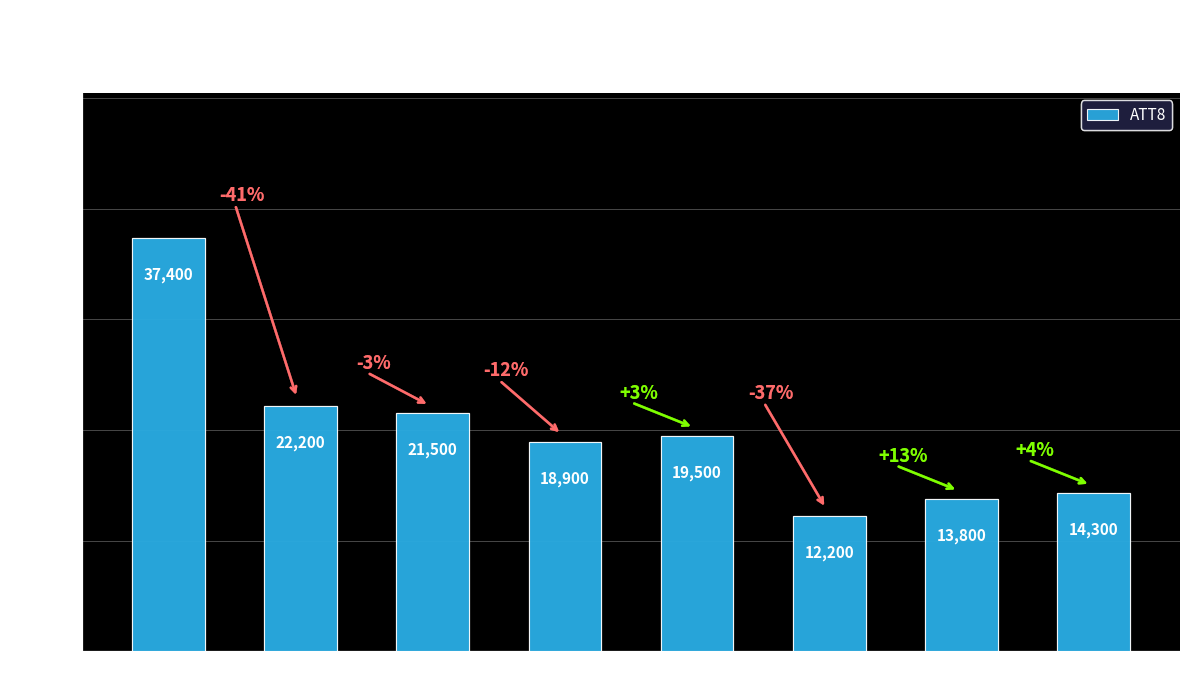

True or false: the data shows 22200 at Hour 3.

True